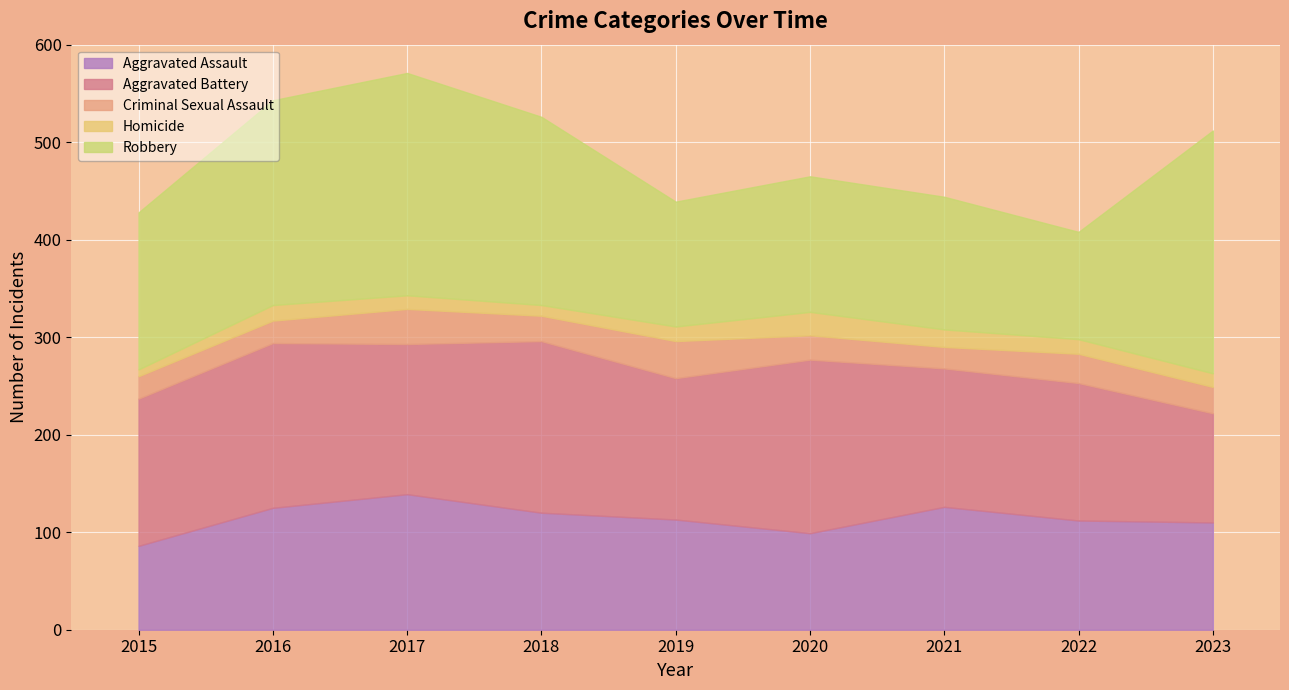

What value does the Criminal Sexual Assault series have at 2018, to the nearest 10?

30